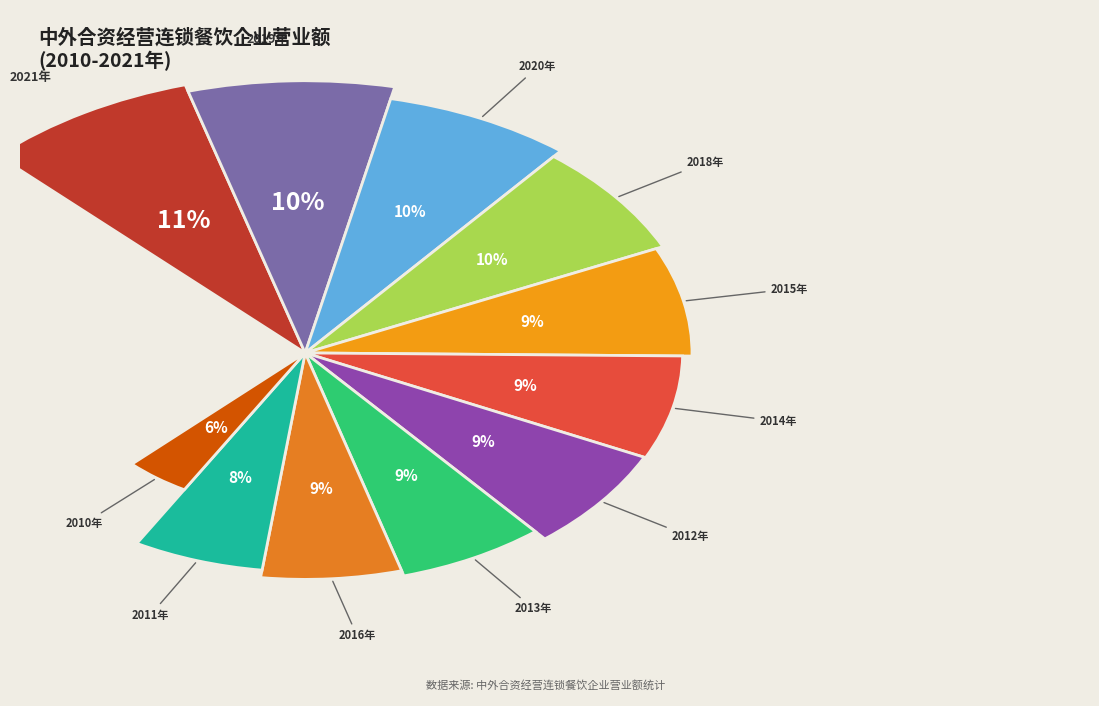

To the nearest percent, what is the difference between the largest and smallest slice percentages?

5%